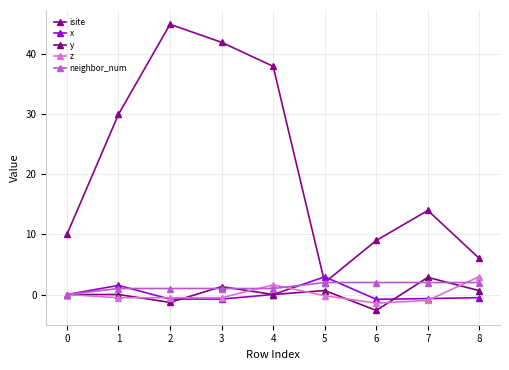

True or false: x and y intersect in this chart.

True